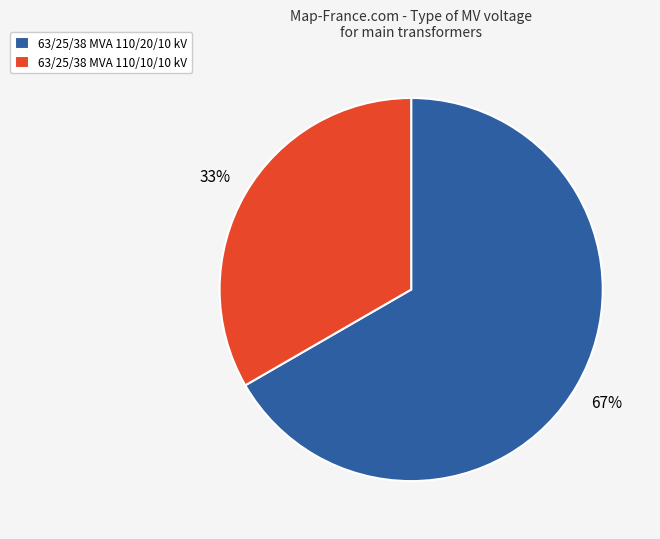

Which has a higher value, 63/25/38 MVA 110/20/10 kV or 63/25/38 MVA 110/10/10 kV?

63/25/38 MVA 110/20/10 kV